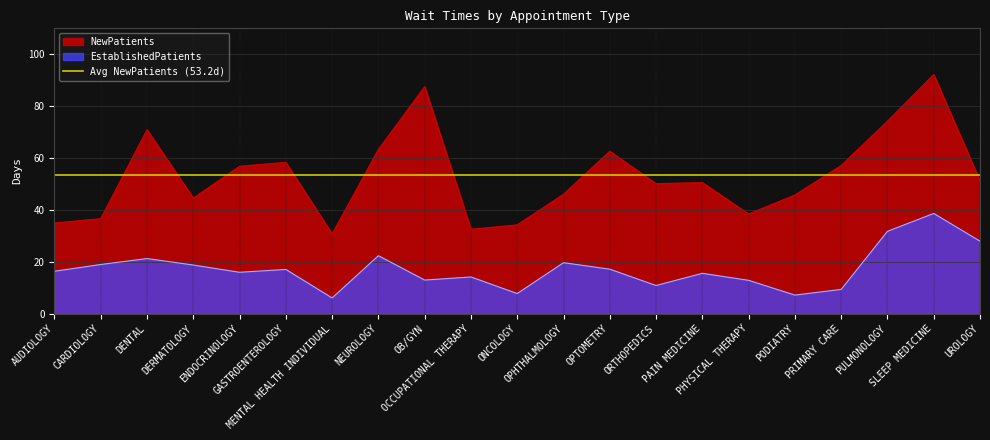

Reading left to right, what are all the values shown in this chart?

EstablishedPatients: 16.3	18.9	21.2	18.7	15.9	17.0	6.0	22.3	12.9	14.1	7.7	19.6	17.1	10.8	15.5	12.8	7.1	9.3	31.7	38.6	27.9
NewPatients: 34.9	36.6	70.9	44.5	56.8	58.3	30.7	63.3	87.5	32.5	34.2	46.0	62.6	50.1	50.5	38.4	45.7	57.1	74.2	92.2	51.1